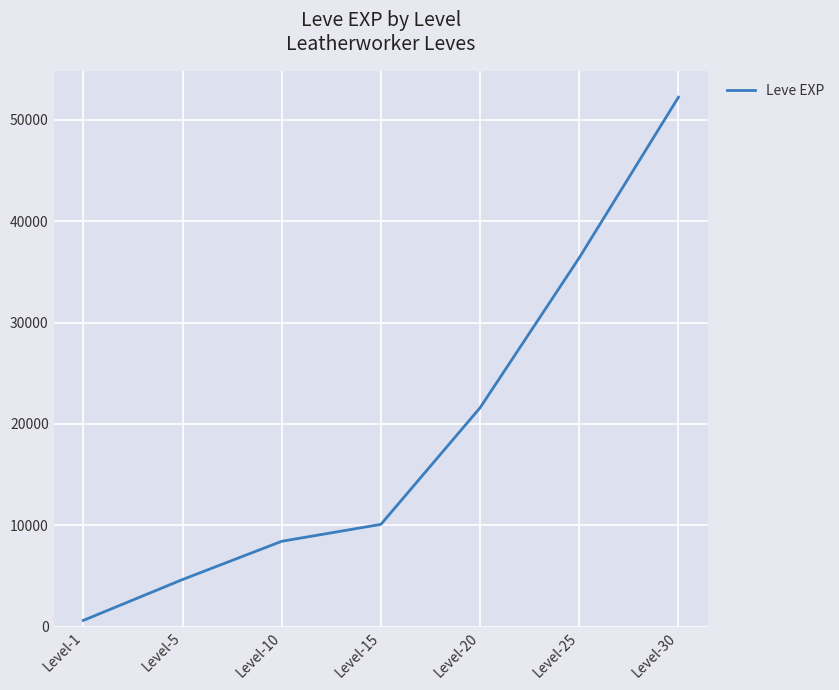

What is the difference between the maximum and minimum values?

51590